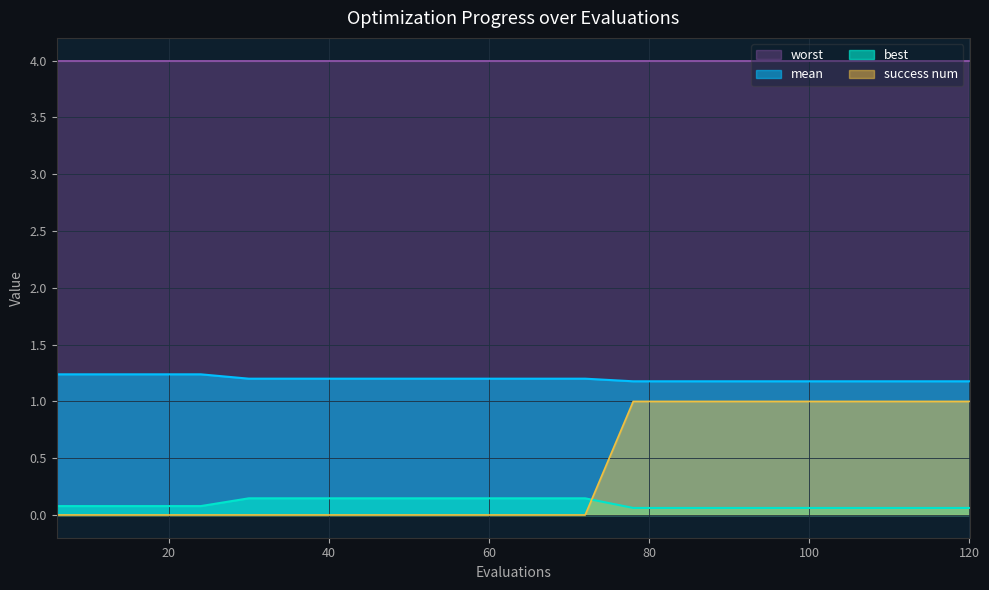

Is it true that best equals 0.0 at 42?

False